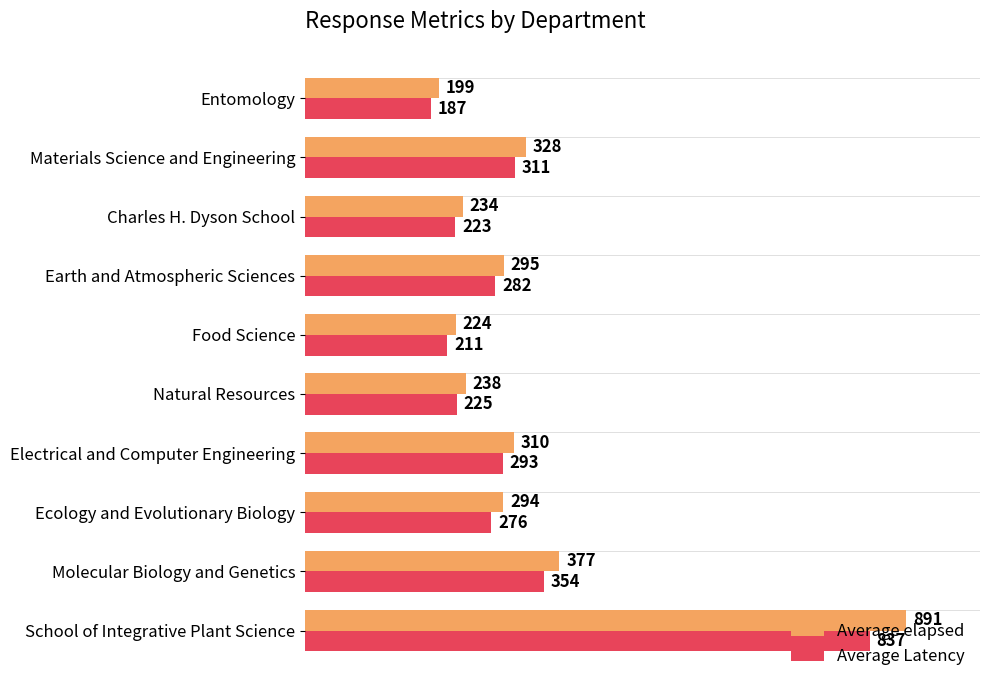

What is the difference between the maximum and second lowest values in the Average Latency series?

626